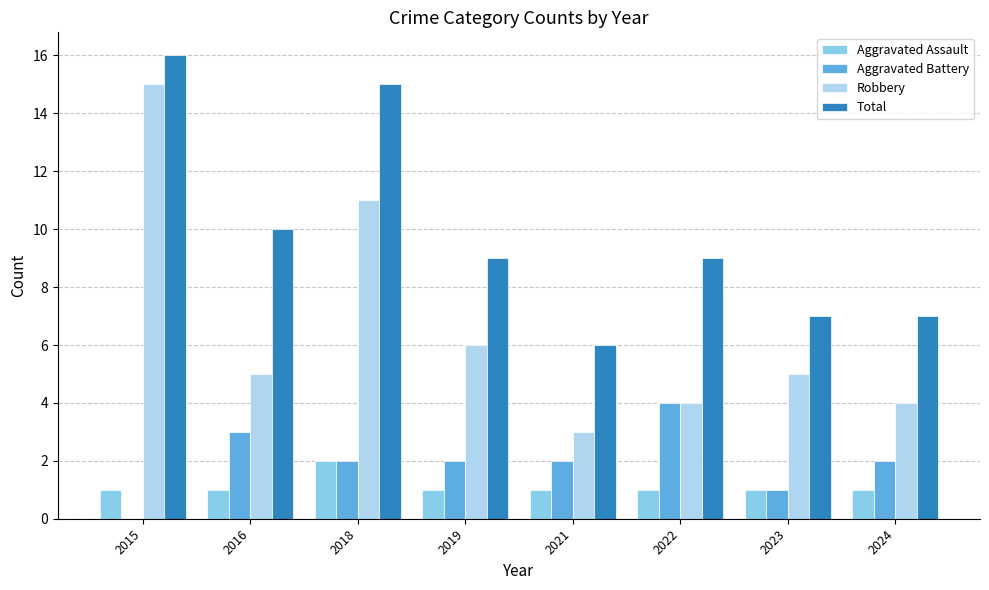

Is the value of Robbery at 2016 greater than the value of Total at 2022?

No